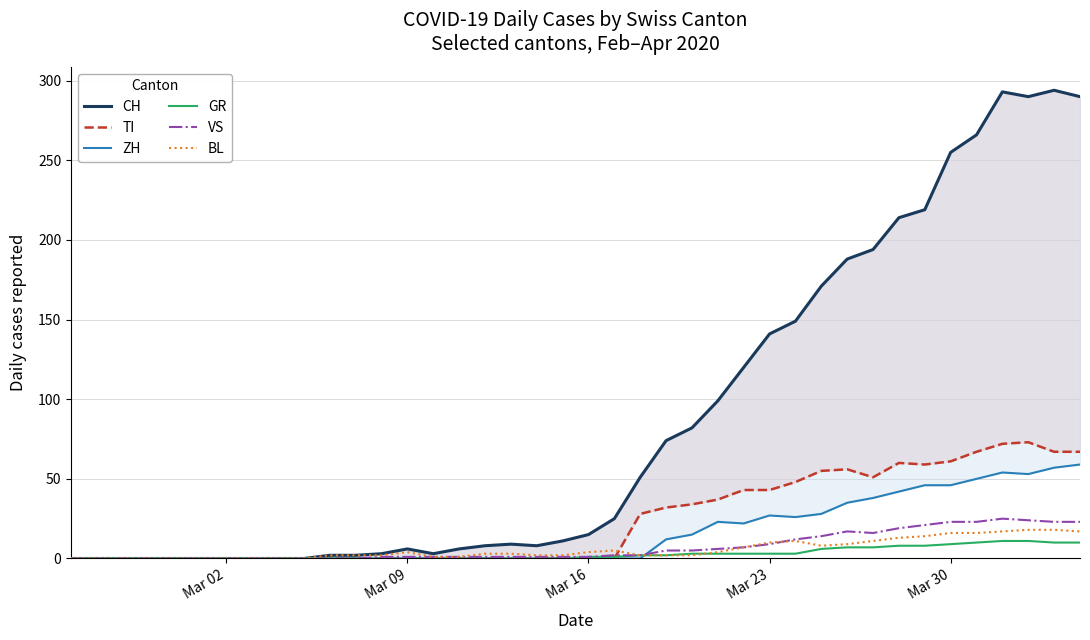

What is the maximum value for GR?

11